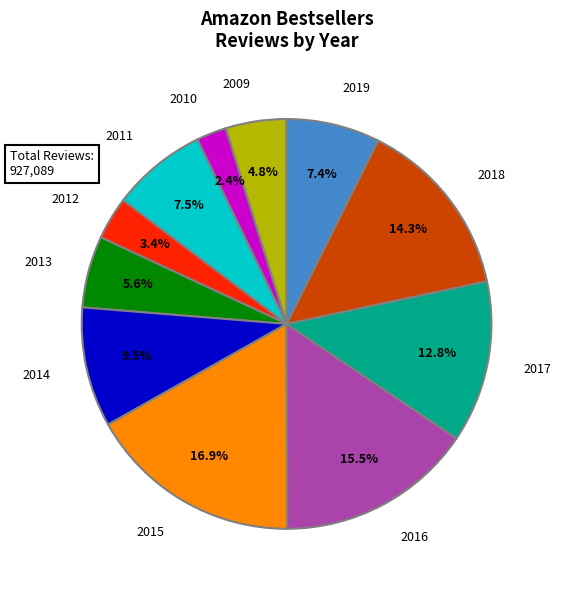

Is there any slice that represents more than half of the pie?

No